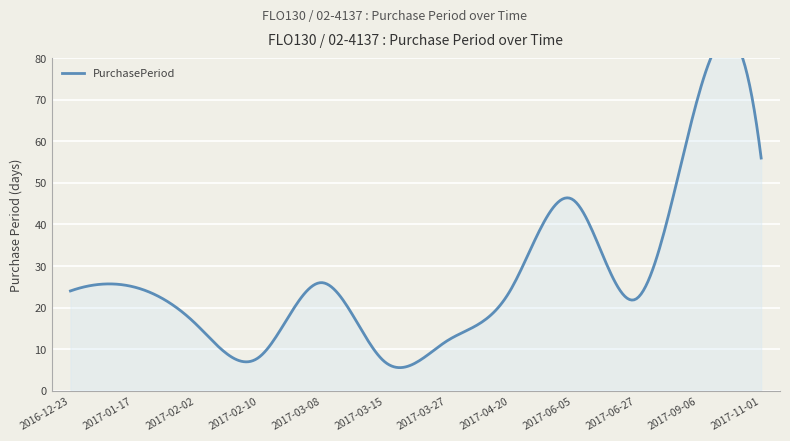

Reading left to right, what are all the values shown in this chart?

2016-12-23=24	2017-01-17=25	2017-02-02=16	2017-02-10=8	2017-03-08=26	2017-03-15=7	2017-03-27=12	2017-04-20=24	2017-06-05=46	2017-06-27=22	2017-09-06=71	2017-11-01=56